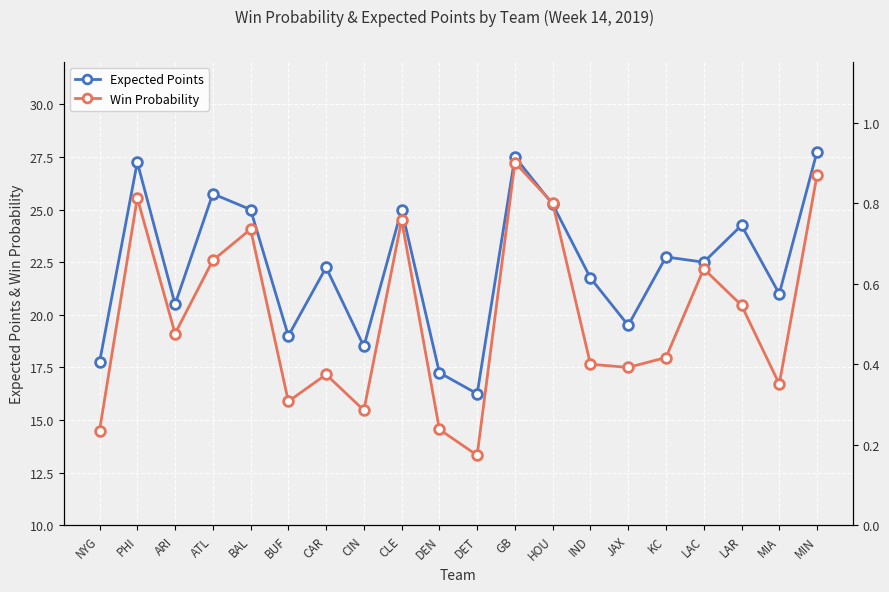

True or false: Expected Points and Win Probability cross at least once.

False